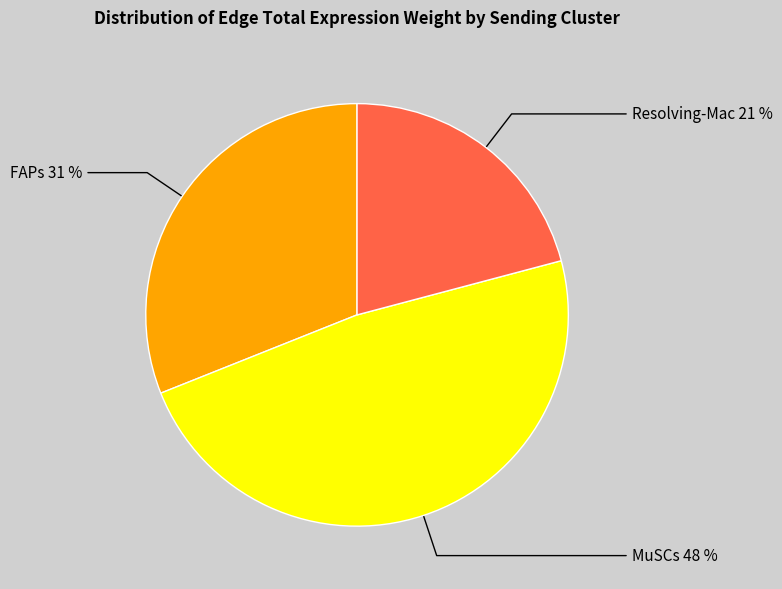

The FAPs slice represents 17% of the pie. True or false?

False